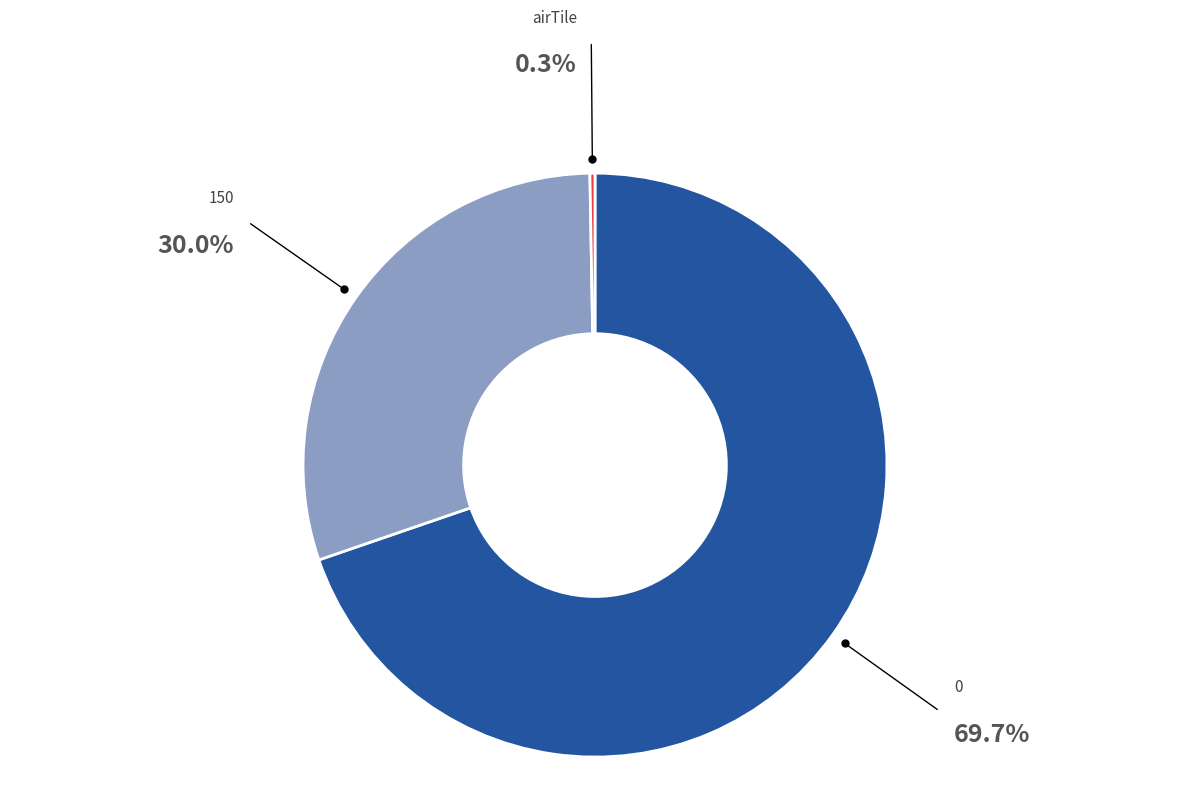

Do 150 and 0 together represent more than half of the pie?

Yes